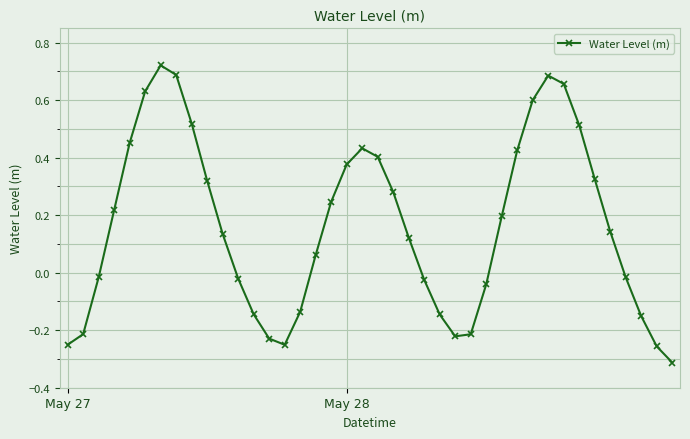

How many points are higher than both their immediate neighbors (excluding endpoints)?

3